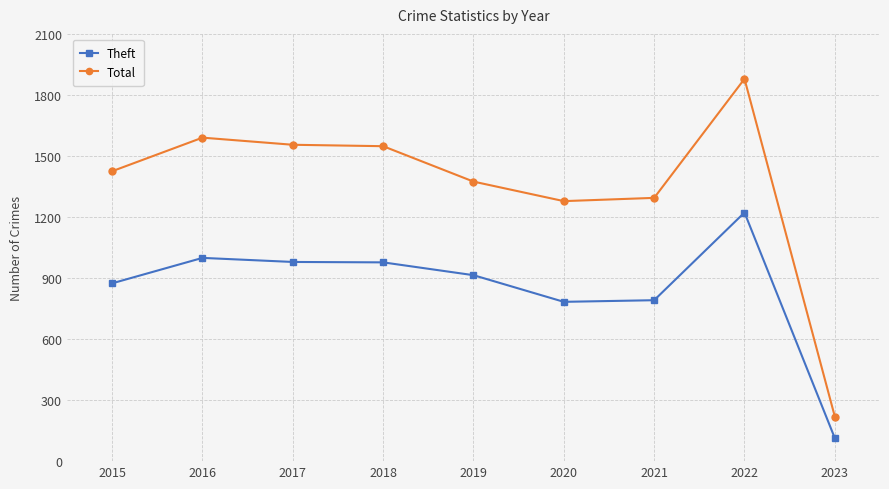

True or false: Theft and Total intersect in this chart.

False